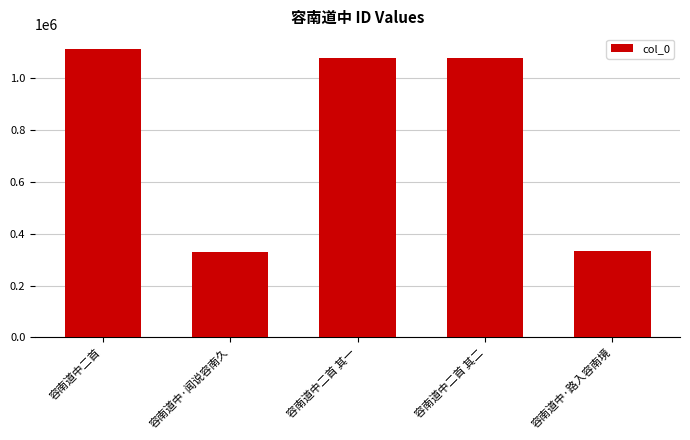

Approximately how many times larger is the value at 容南道中二首 其二 compared to 容南道中·路入容南境?

3.2